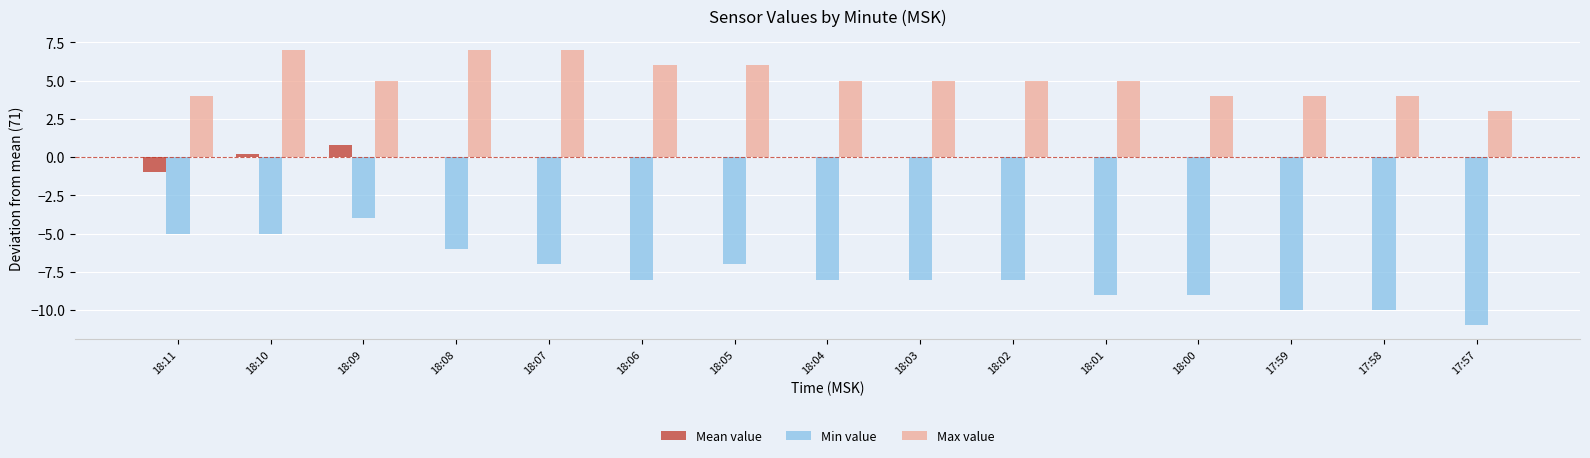

Does the chart contain stacked bars?

No